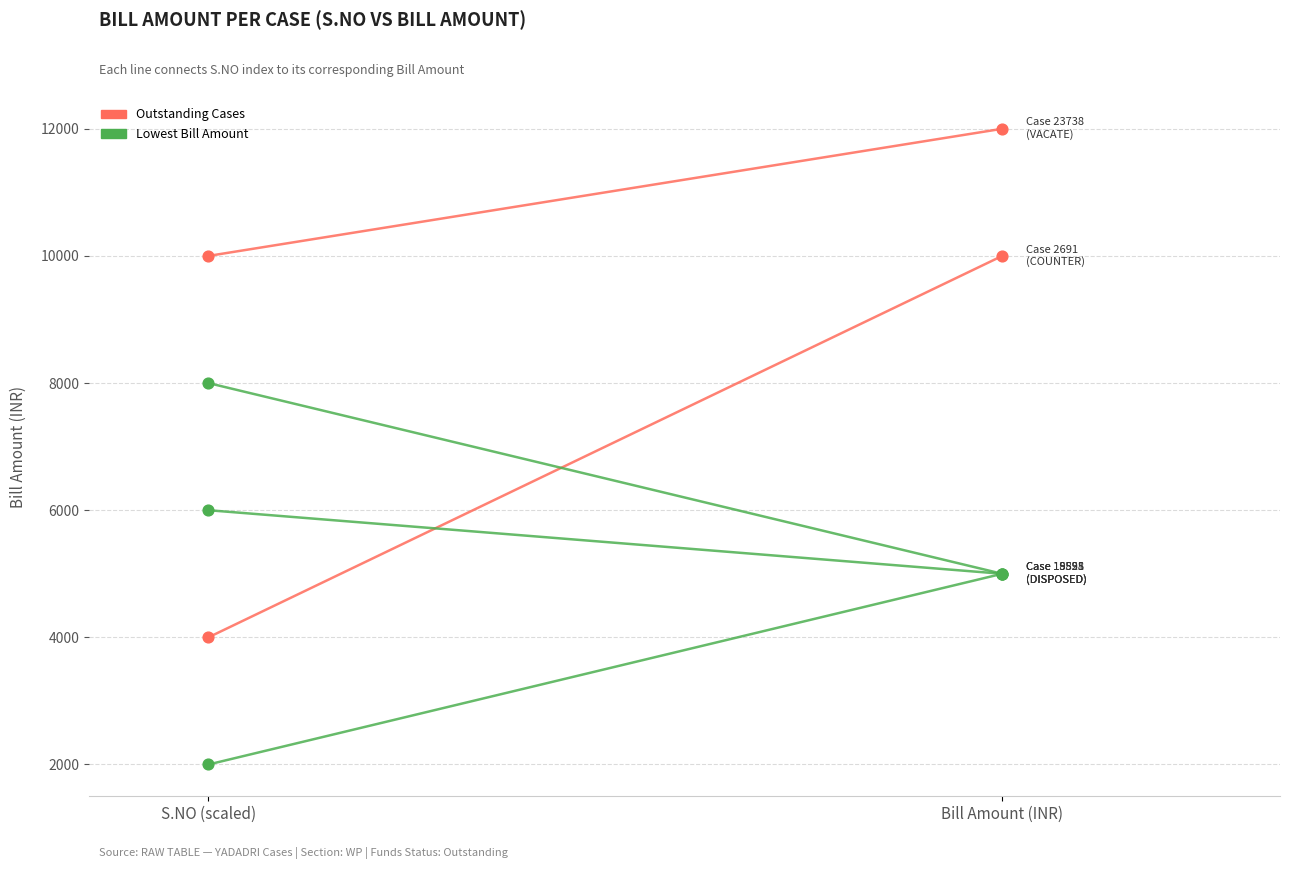

Which series has the largest total across all categories?

Case 23738 (VACATE)